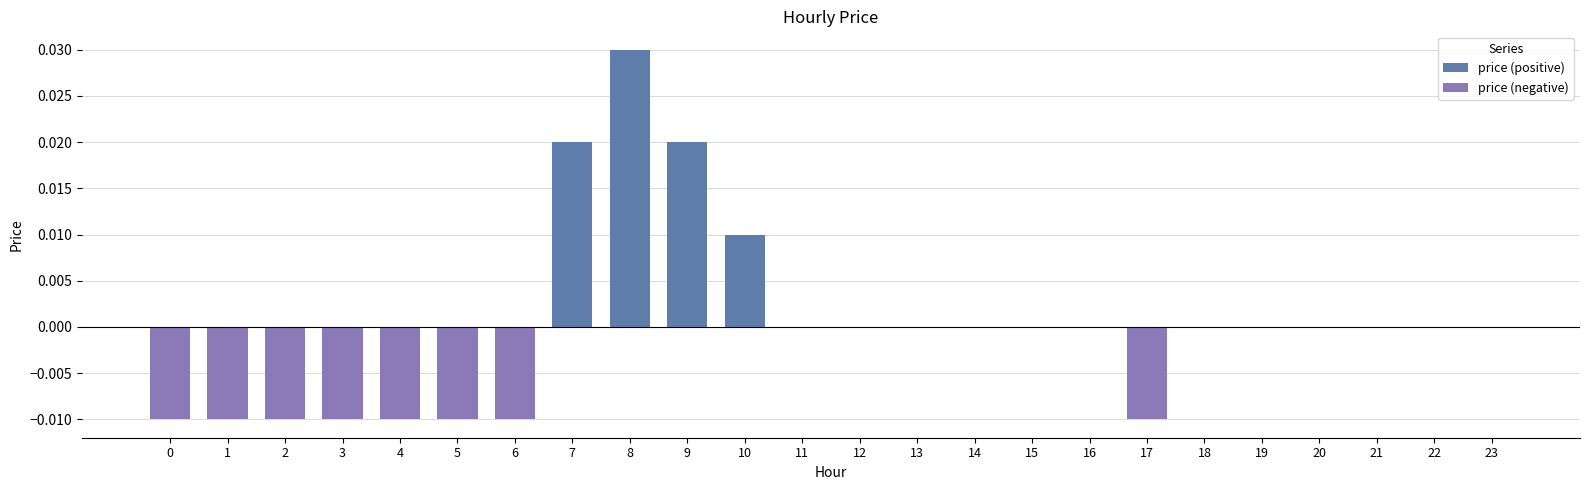

Rank the series by their average value, from highest to lowest.

price (positive), price (negative)